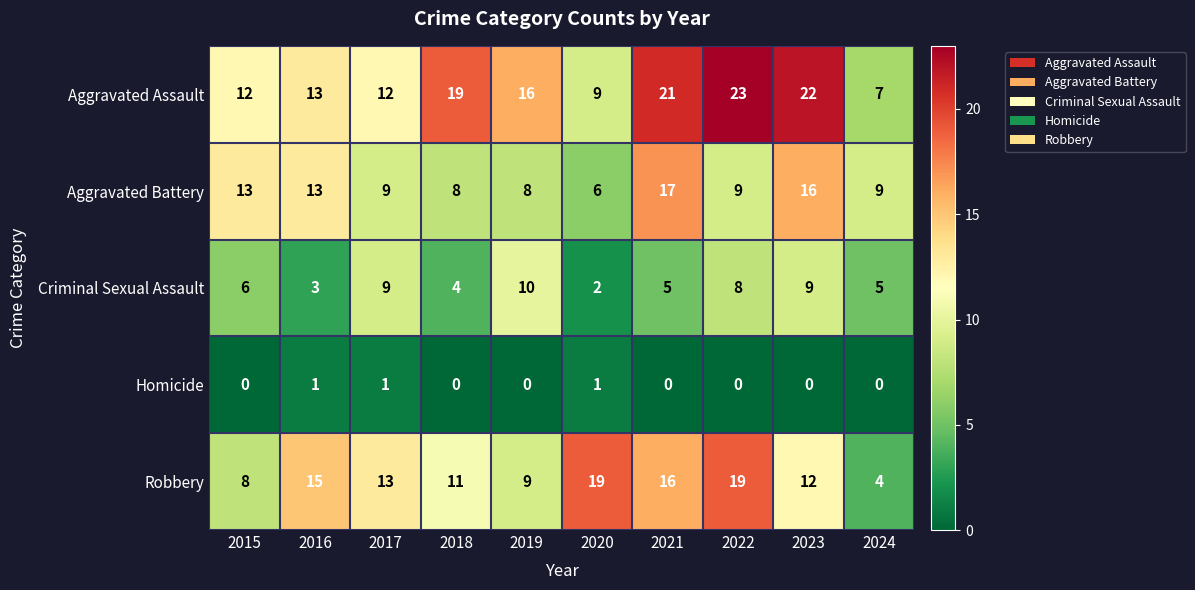

What is the difference between the highest and lowest values at 2023?

22